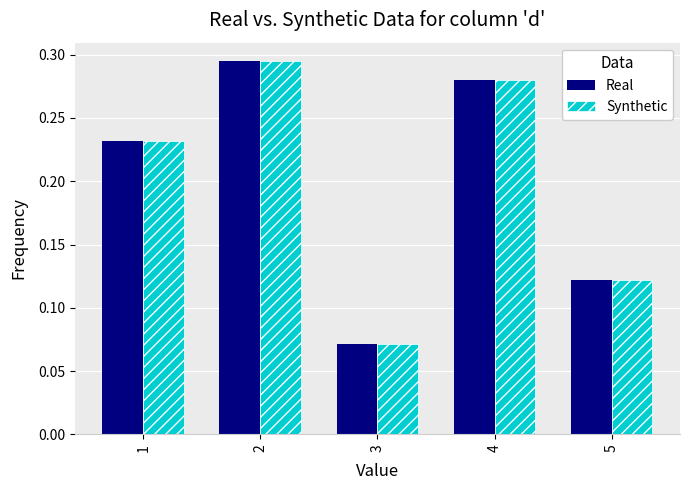

Which category has the lowest value across all series?

3